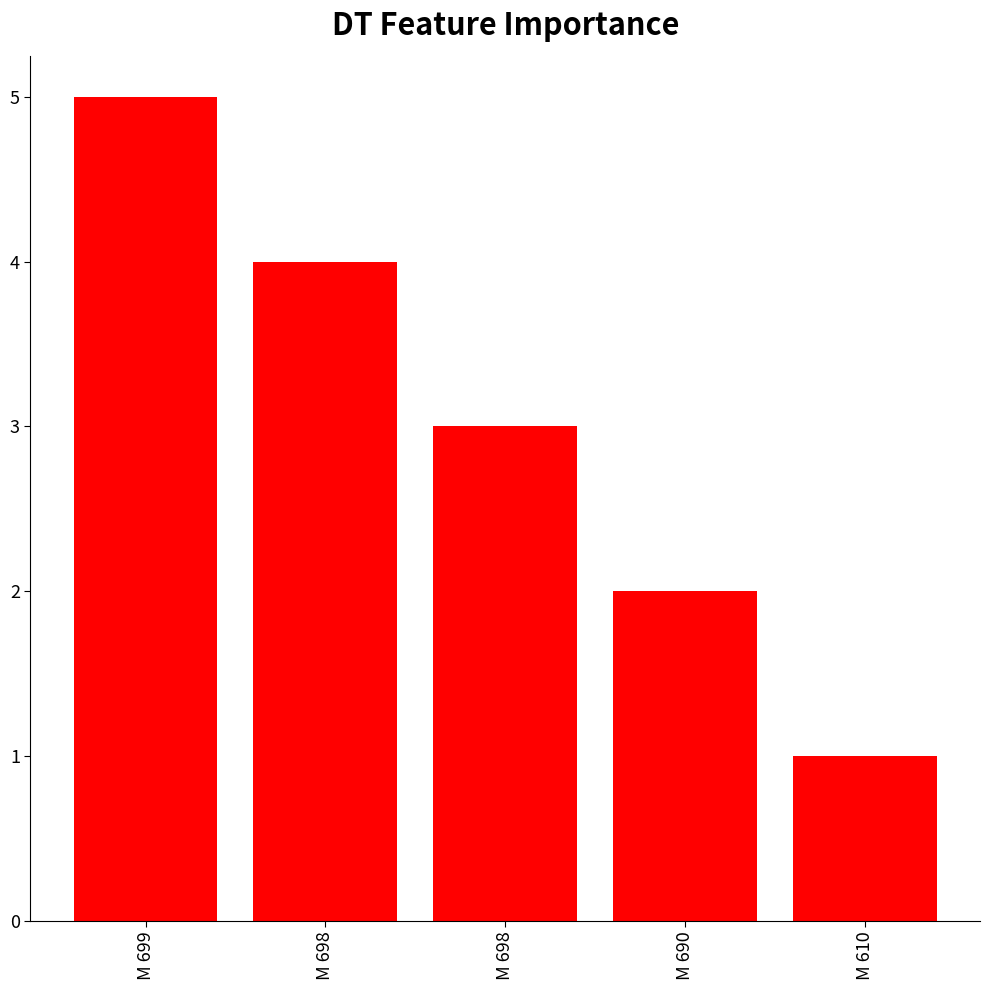

Which category has the lowest value across all series?

M 610